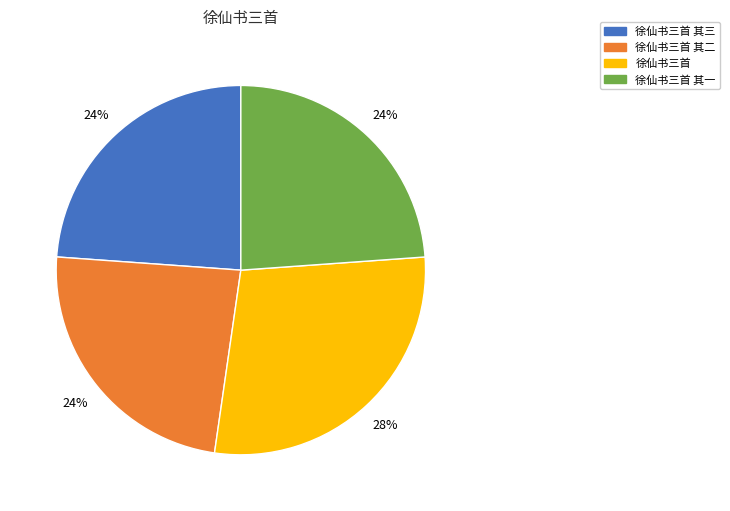

Is there a majority slice in this chart?

No